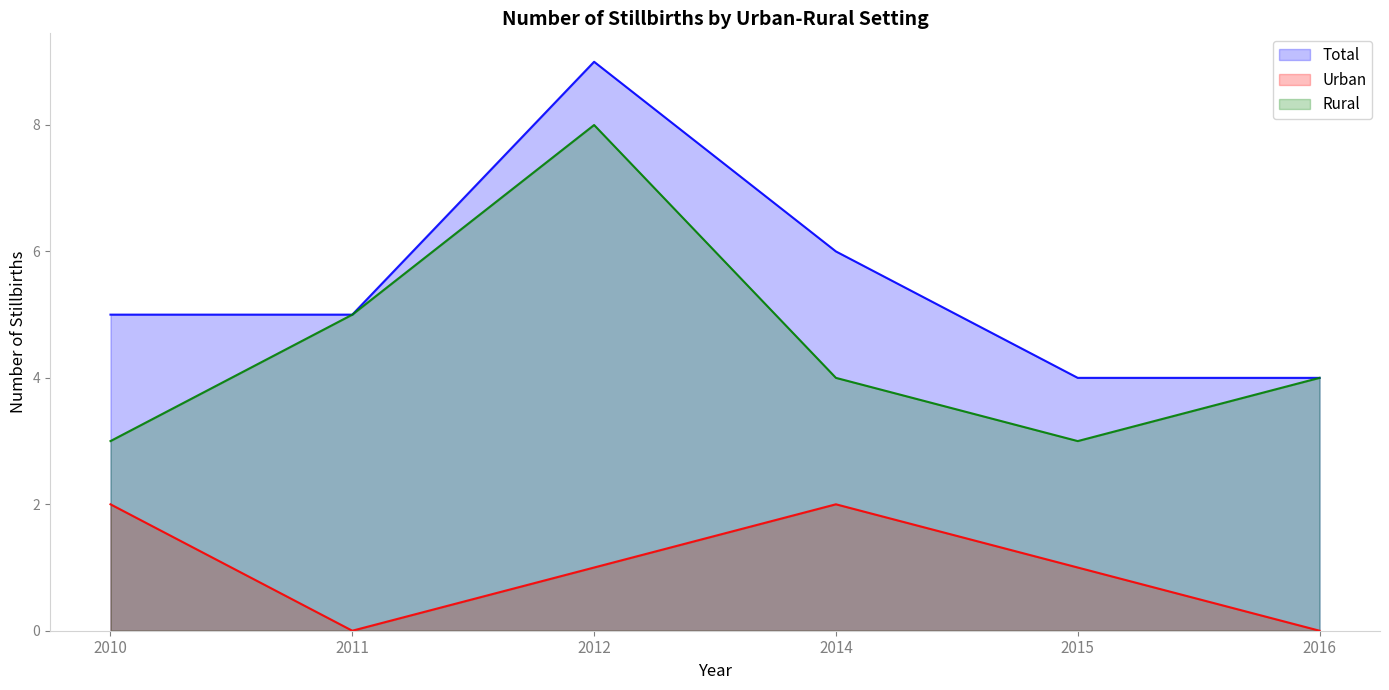

At which category is the sum across all series the highest?

2012